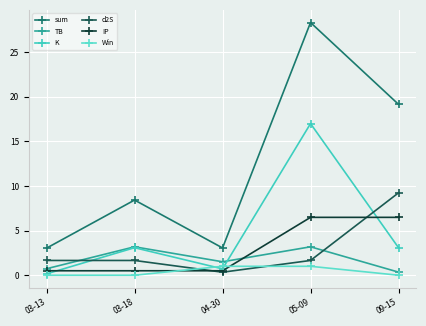

What are all the series names shown in the legend?

sum, TB, K, d2S, IP, Win